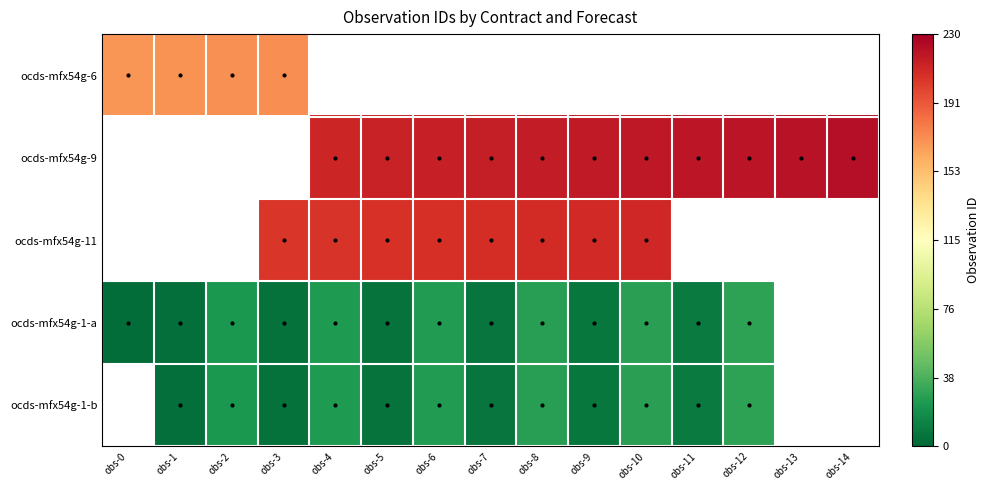

Which series has the widest spread of values?

ocds-mfx54g-1-a